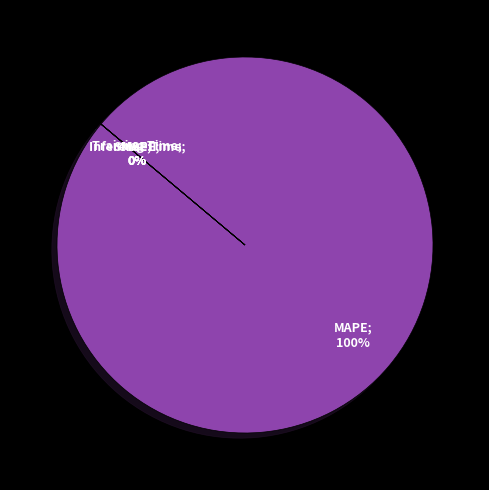

Which category has the smallest portion of the pie?

MSE